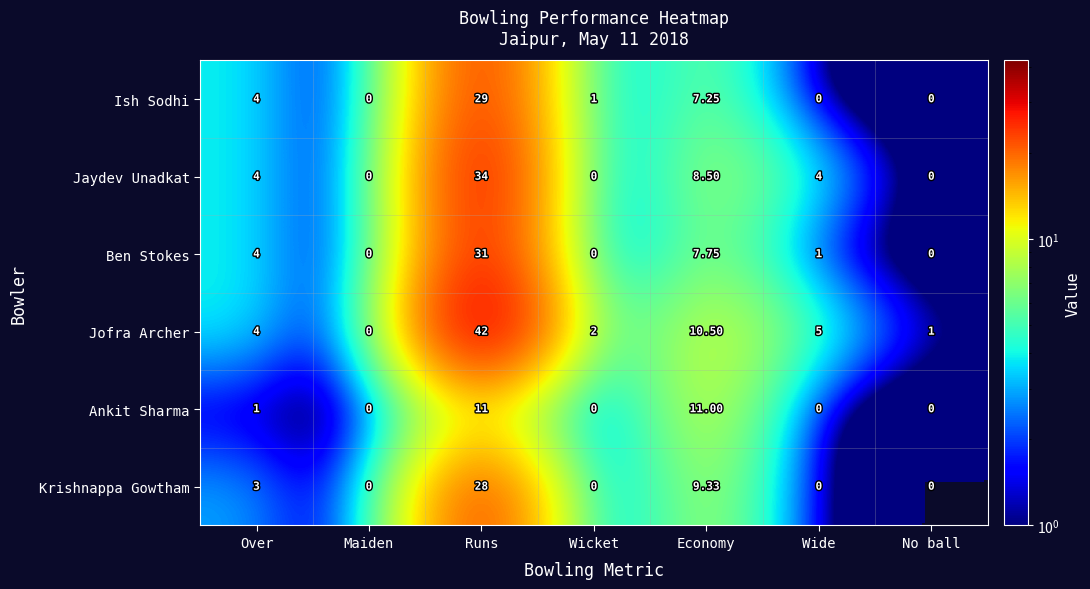

Where is Ish Sodhi nearest to the value 14?

Economy